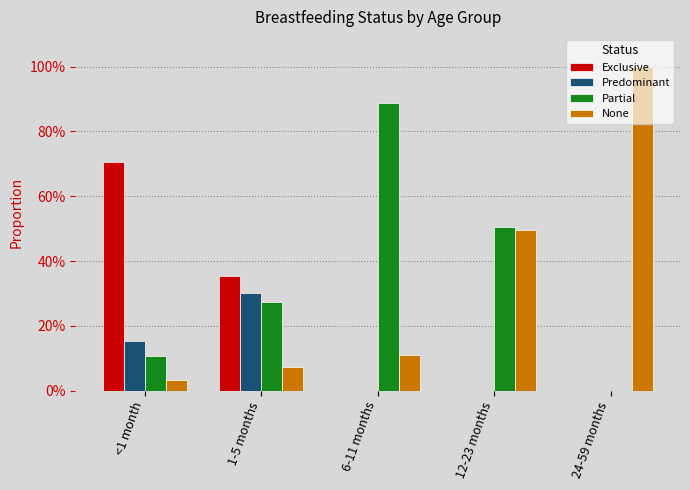

Which series has the largest total across all categories?

Partial